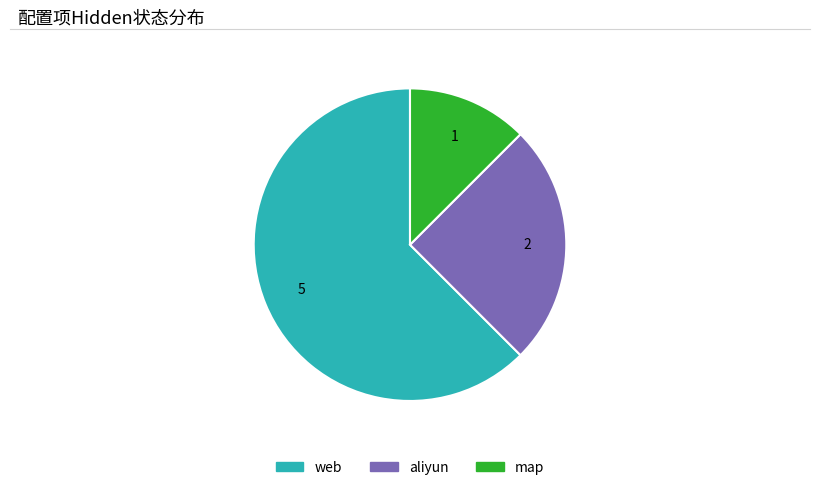

Does any single category account for the majority?

Yes